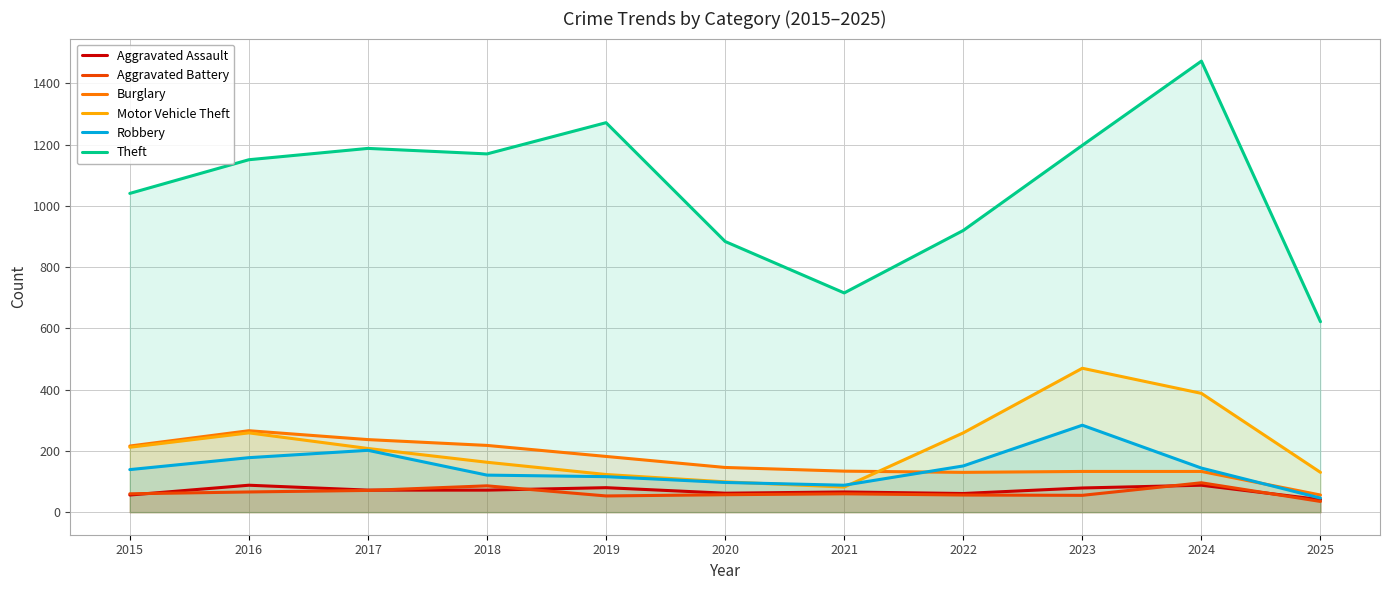

At which label is Burglary closest to 161?

2020